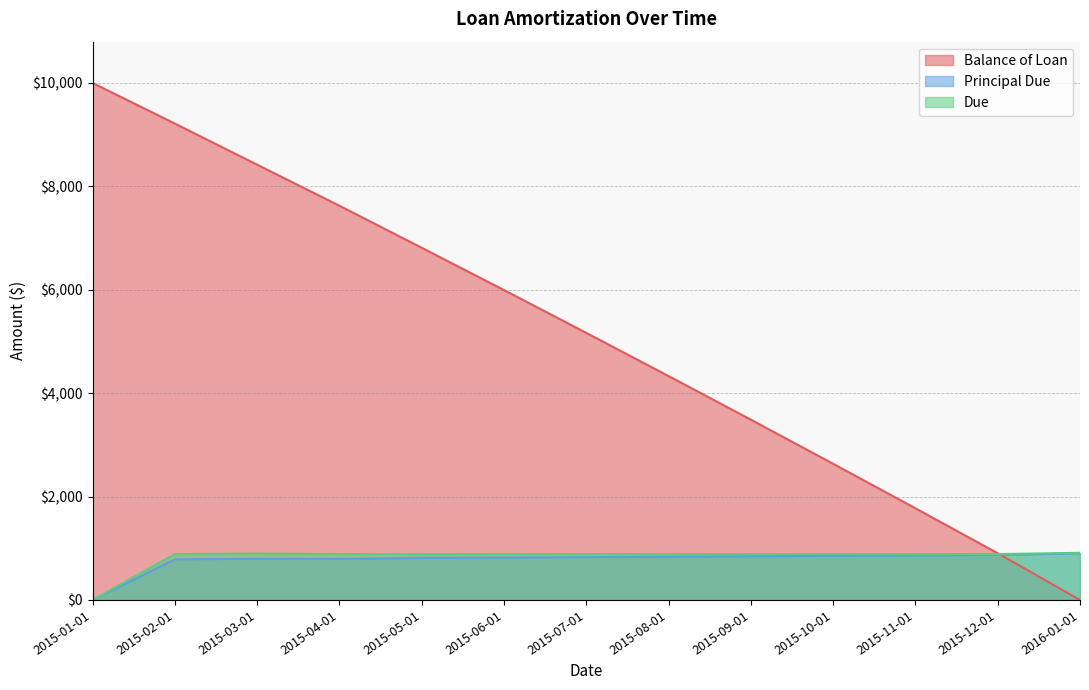

Which series has the largest range (max minus min)?

Balance of Loan